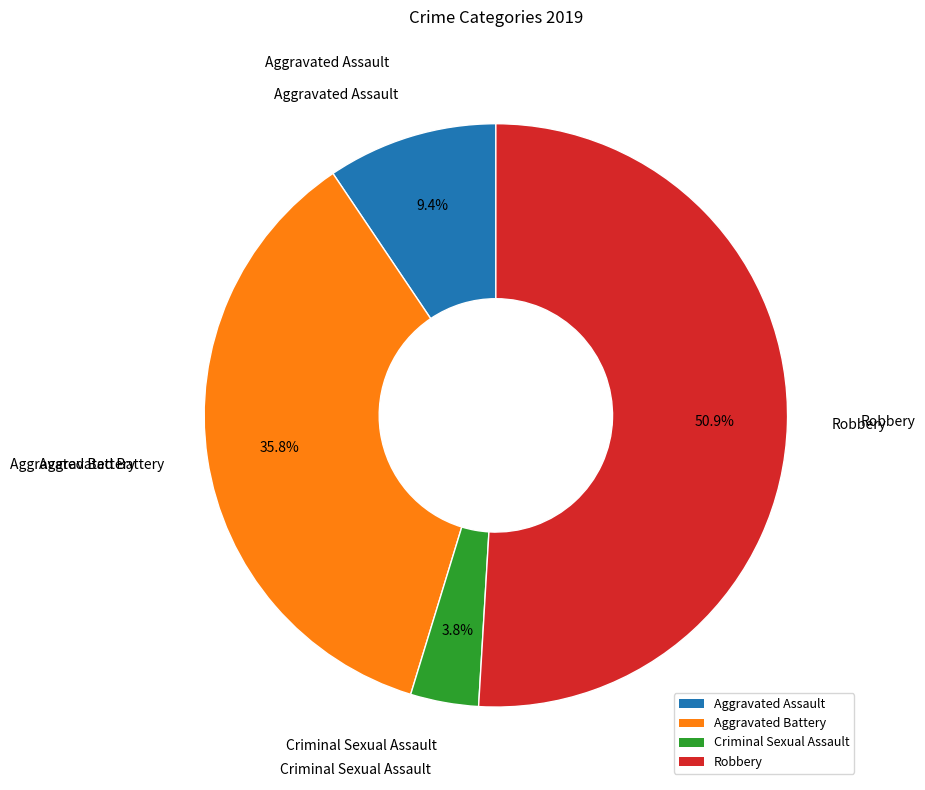

To the nearest percent, what is the difference between the Aggravated Battery and Criminal Sexual Assault slice percentages?

32%